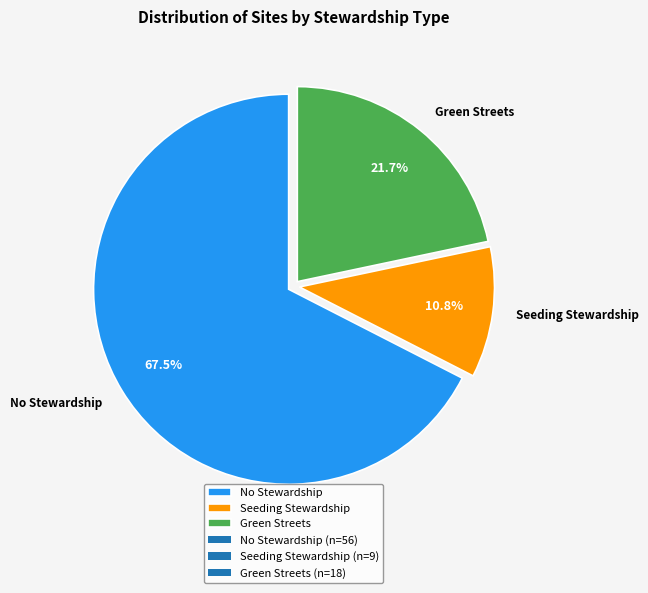

Which has a higher value, Seeding Stewardship or No Stewardship?

No Stewardship